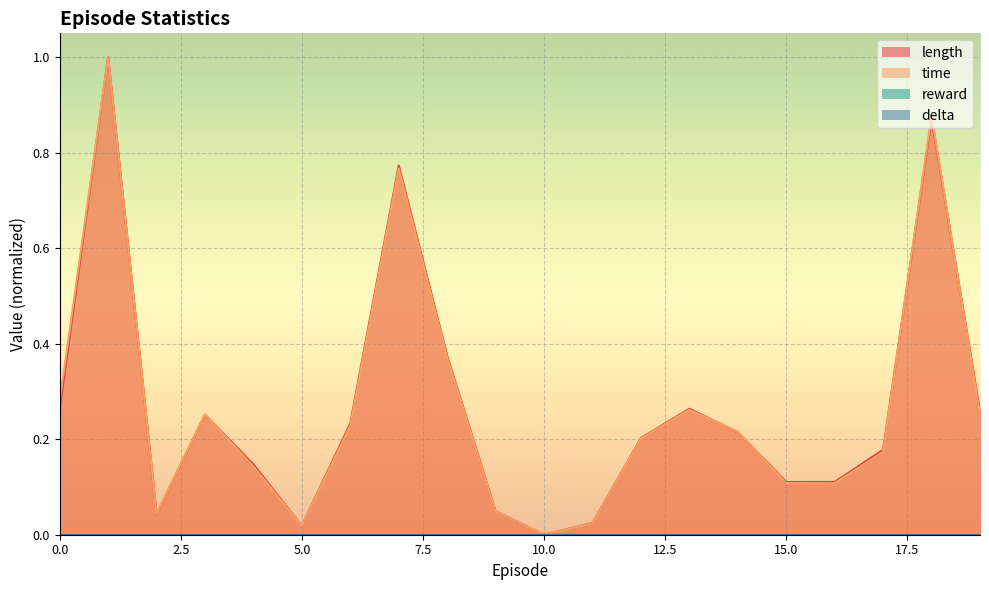

At which category is the sum across all series the highest?

1